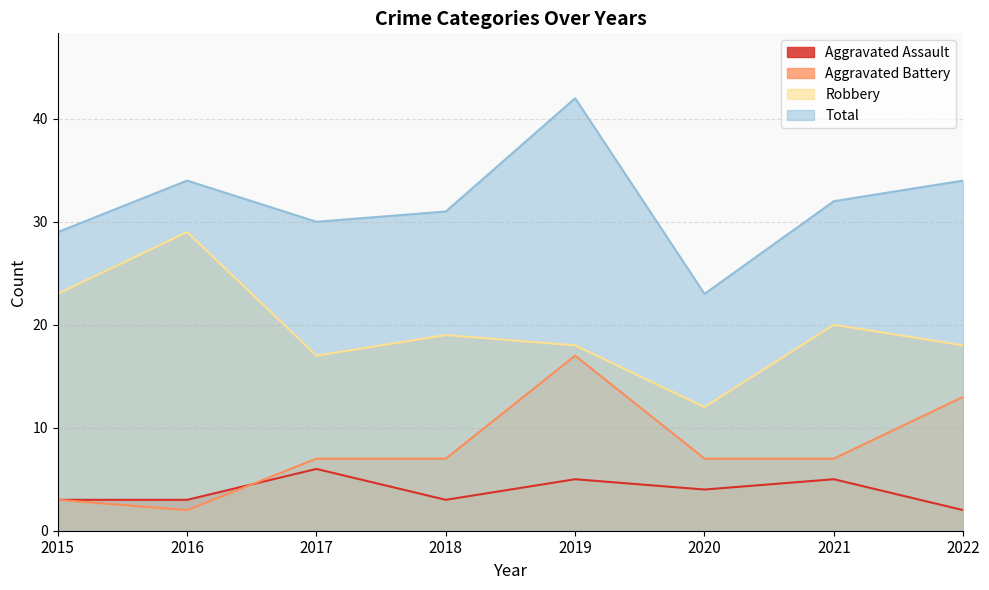

Which series has the widest spread of values?

Total